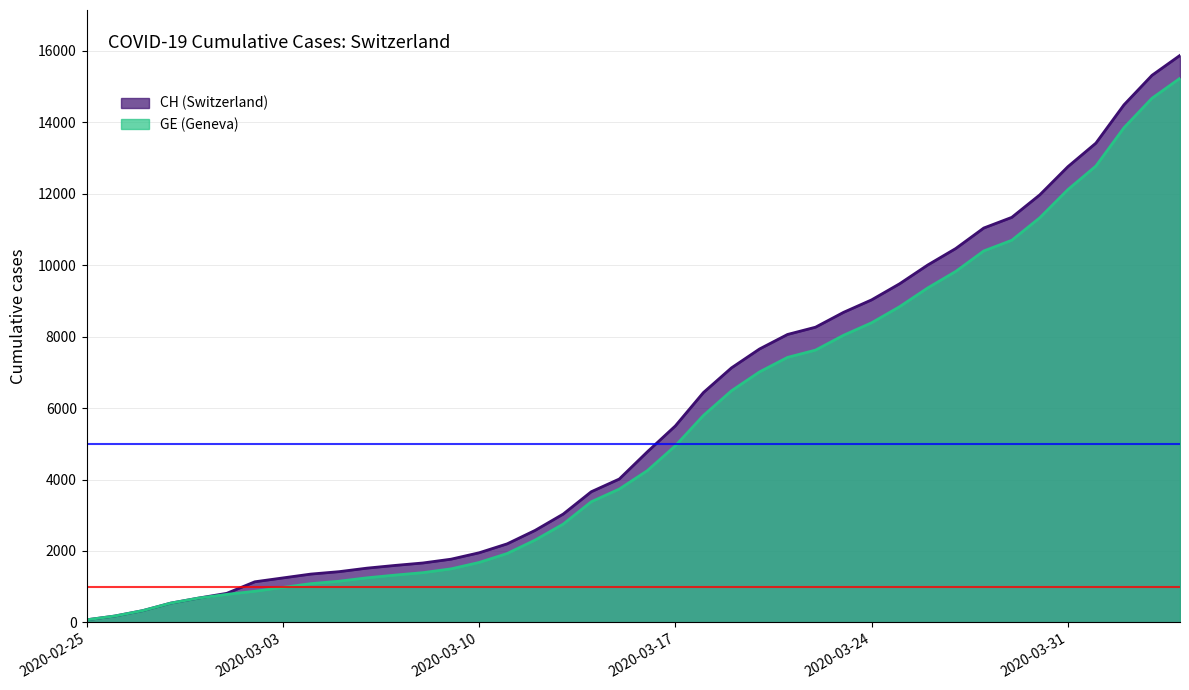

What position from the left is 2020-03-22?

27